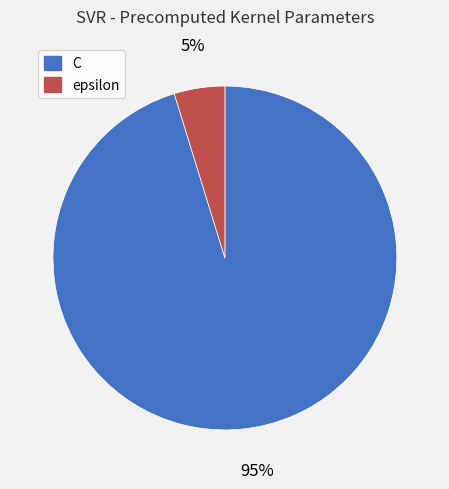

Which category has the biggest portion of the pie?

C